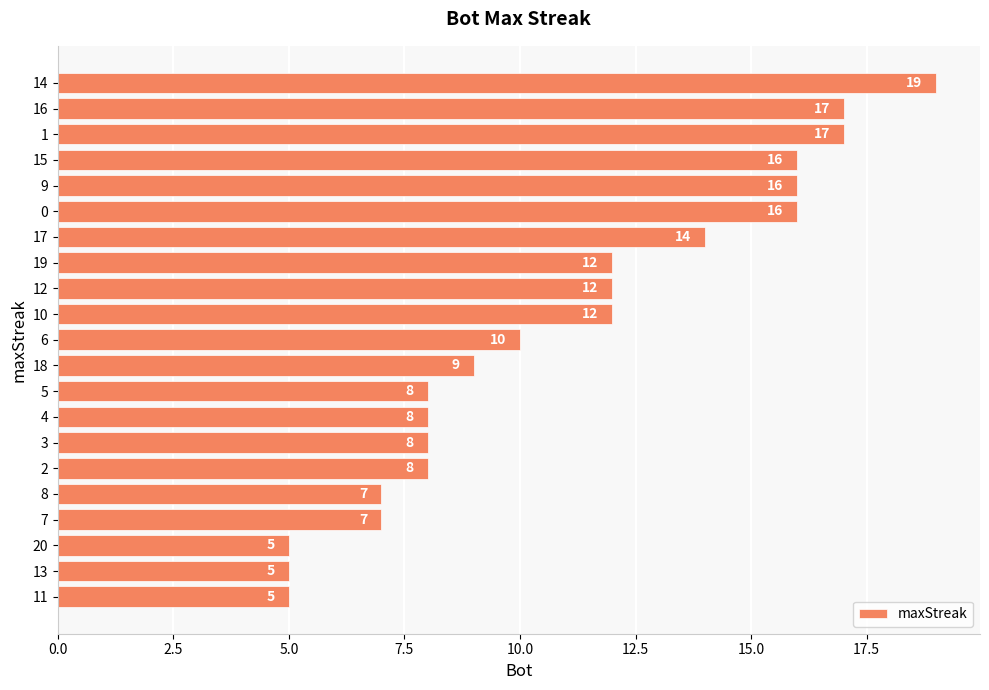

What is the maximum value shown in the chart?

19